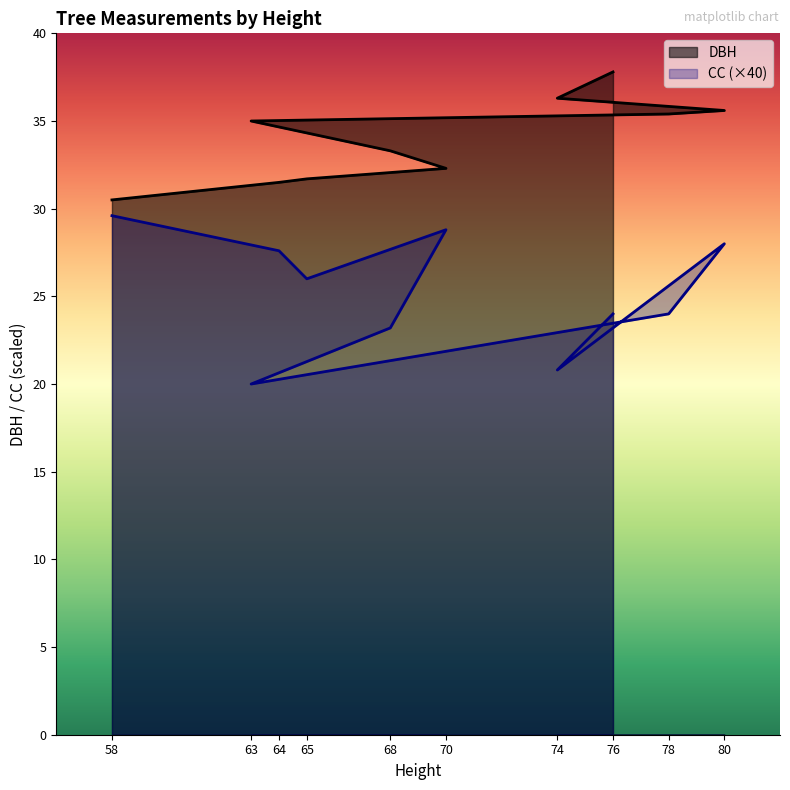

Between 74 and 78, which is larger?

74